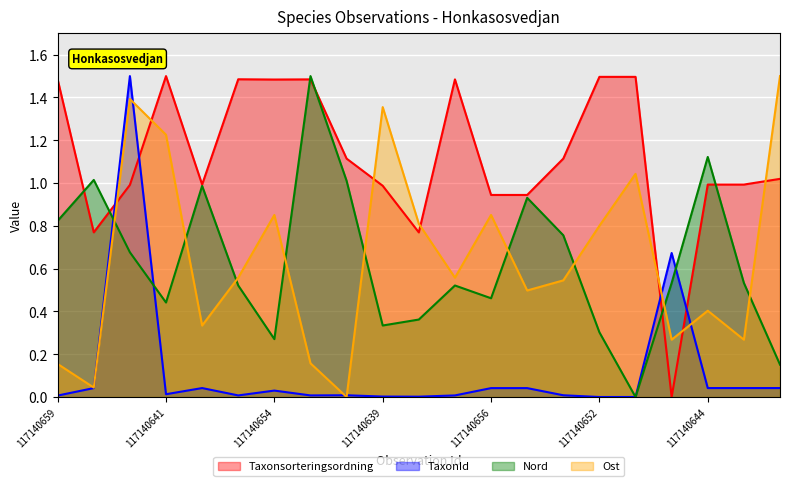

What are all the series names shown in the legend?

Taxonsorteringsordning, TaxonId, Nord, Ost